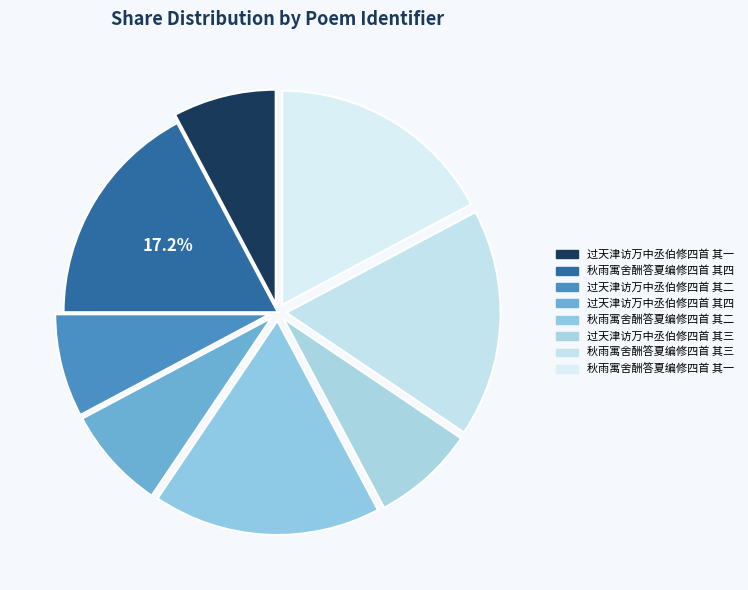

The 秋雨寓舍酬答夏编修四首 其二 slice represents 17% of the pie. True or false?

True